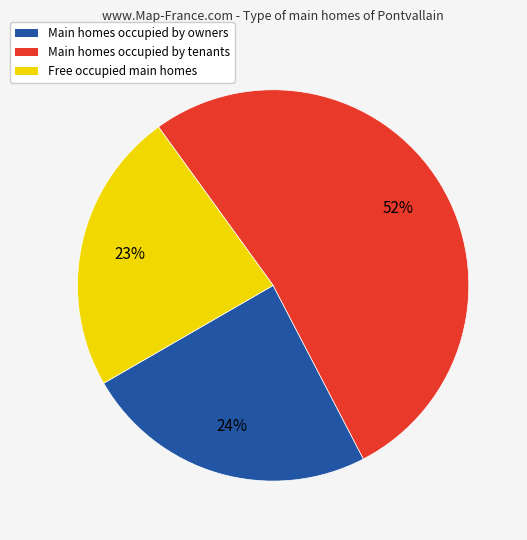

Does any single category account for the majority?

Yes